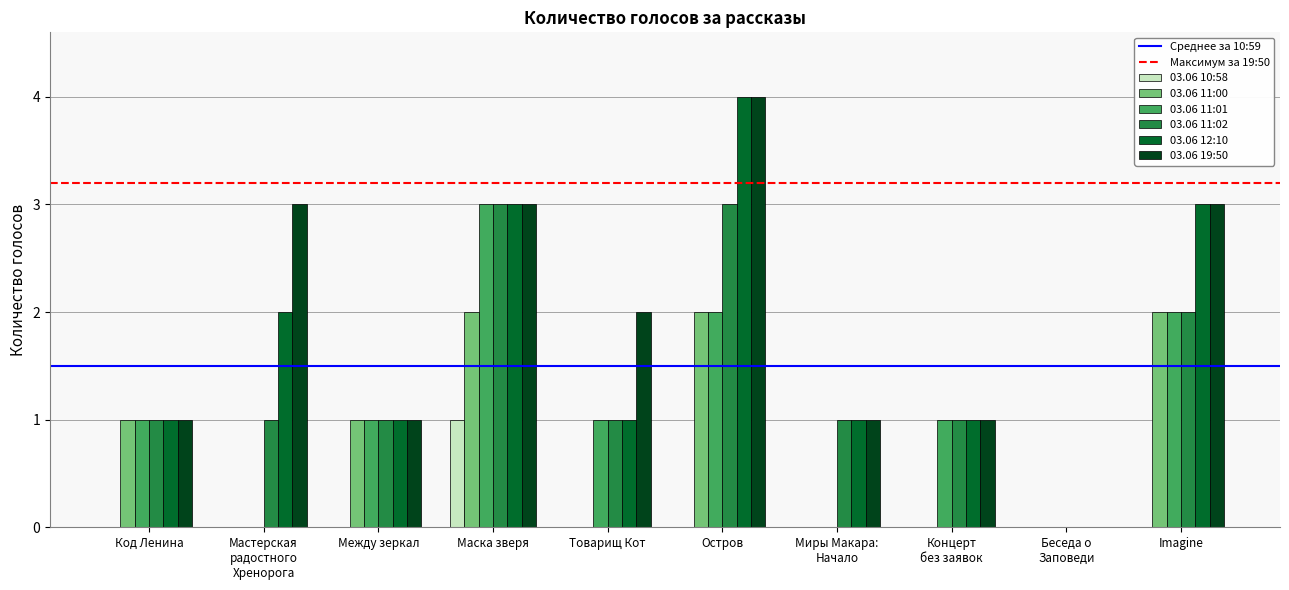

Where is 03.06 12:10 nearest to the value 2?

Мастерская
радостного
Хренорога